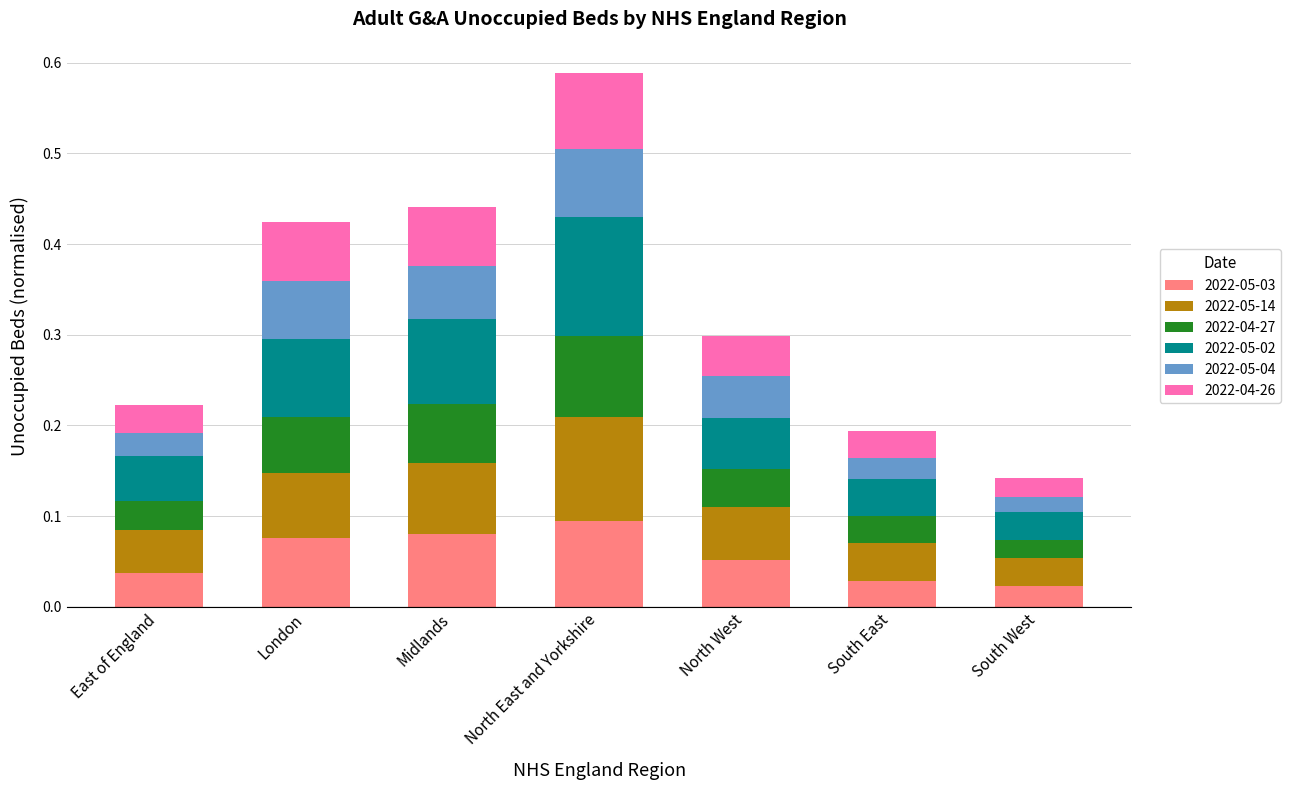

At which category is the sum across all series the highest?

North East and Yorkshire